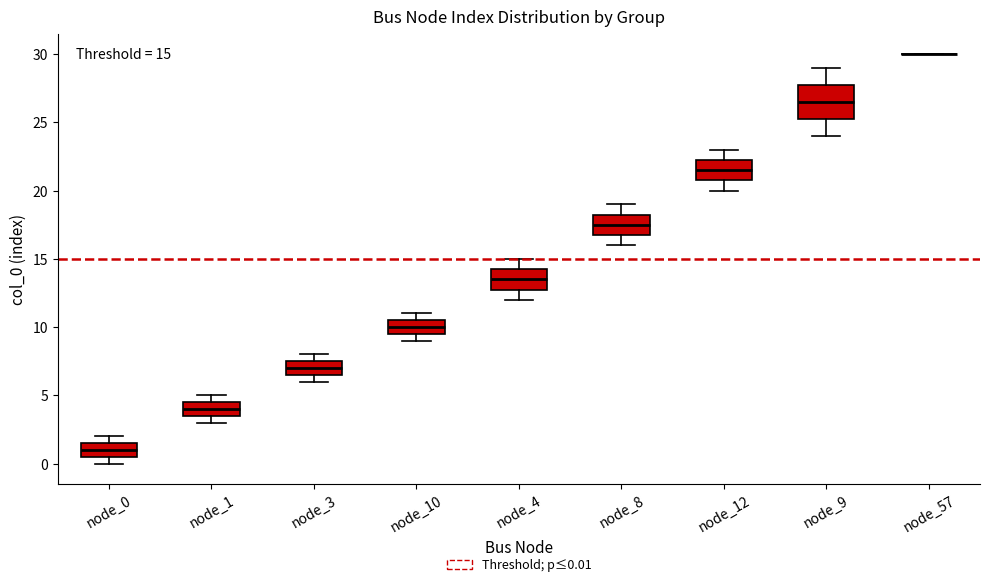

Which box is the tallest, from its lower edge to its upper edge?

node_9